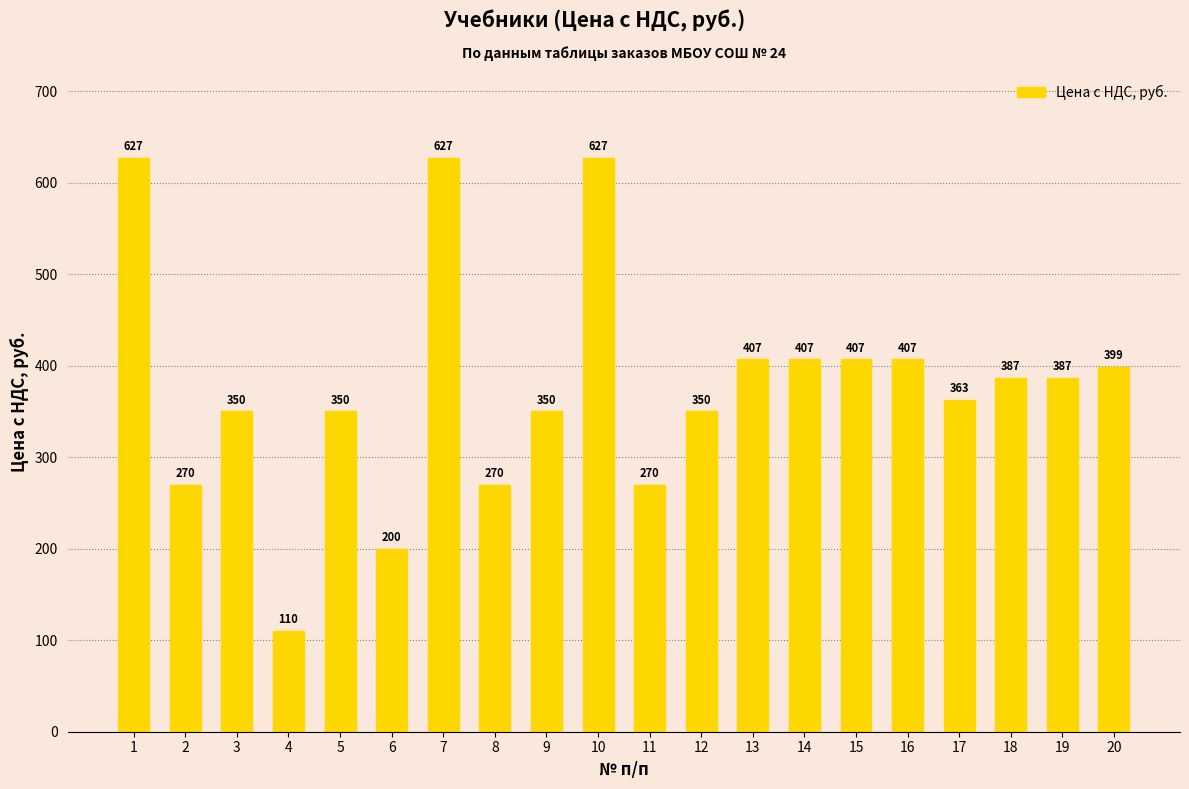

Is it true that the value at 1 is 627?

True